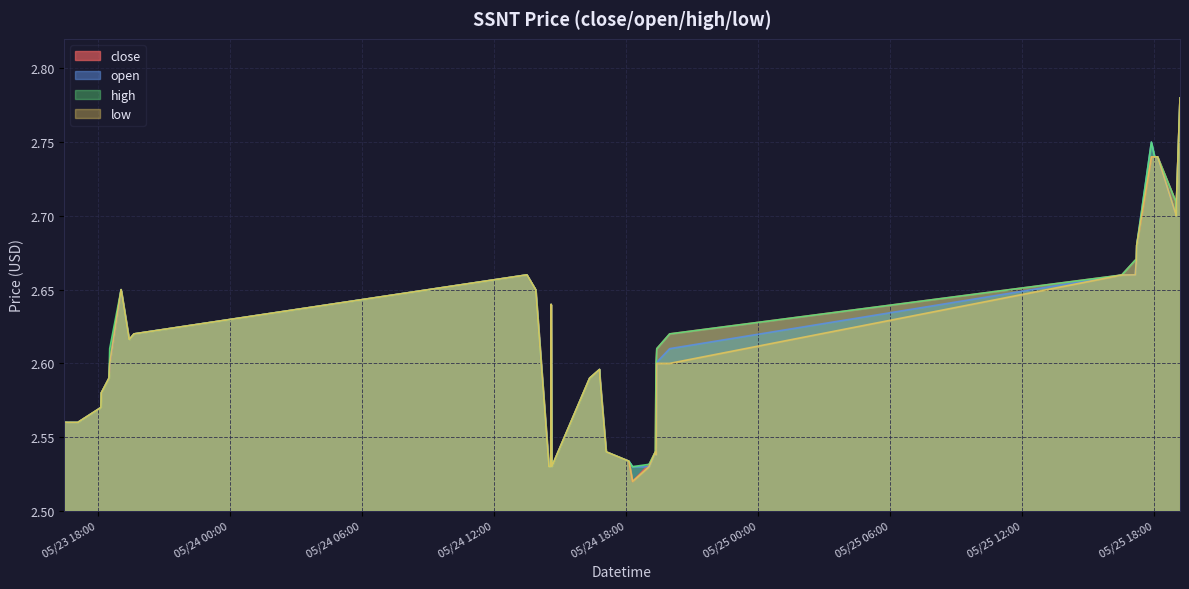

What is the total value across all series at 2022-05-25 17:52:00?

11.0